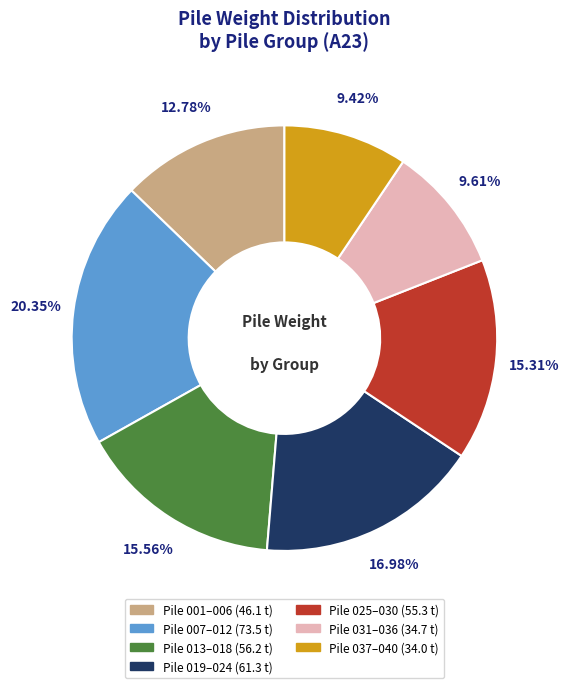

Is there any slice that represents more than half of the pie?

No